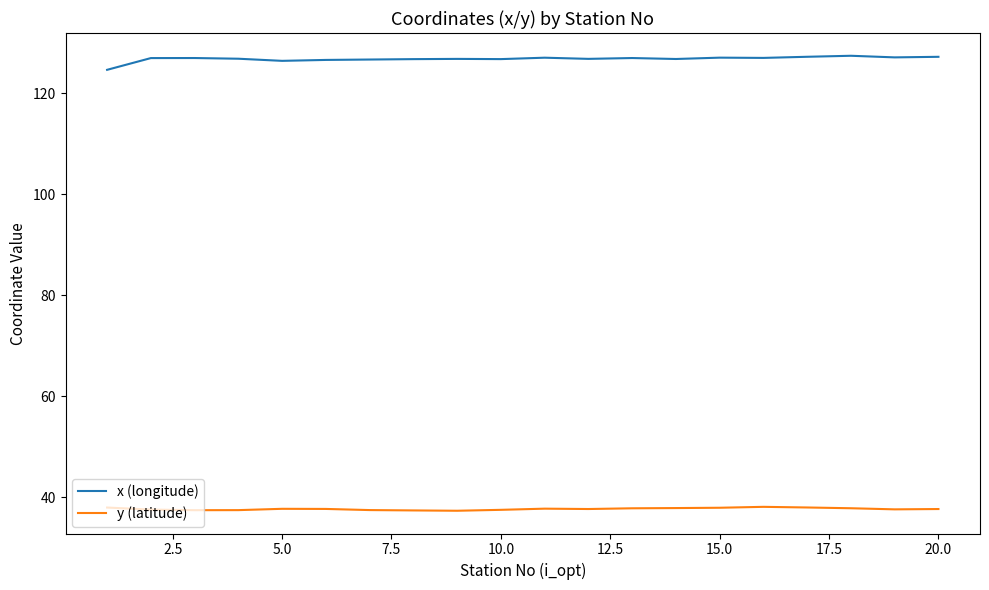

Which series has the largest total across all categories?

x (longitude)